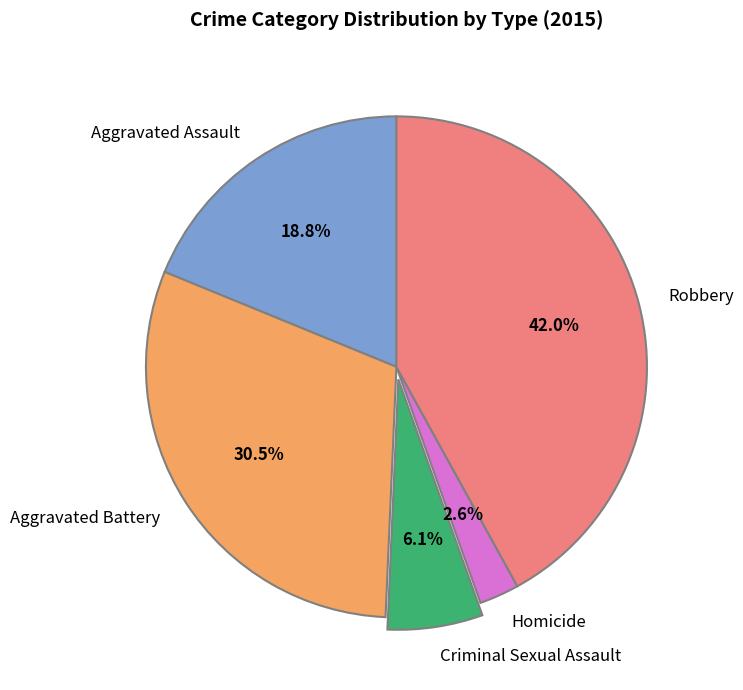

Which has a higher value, Criminal Sexual Assault or Aggravated Assault?

Aggravated Assault